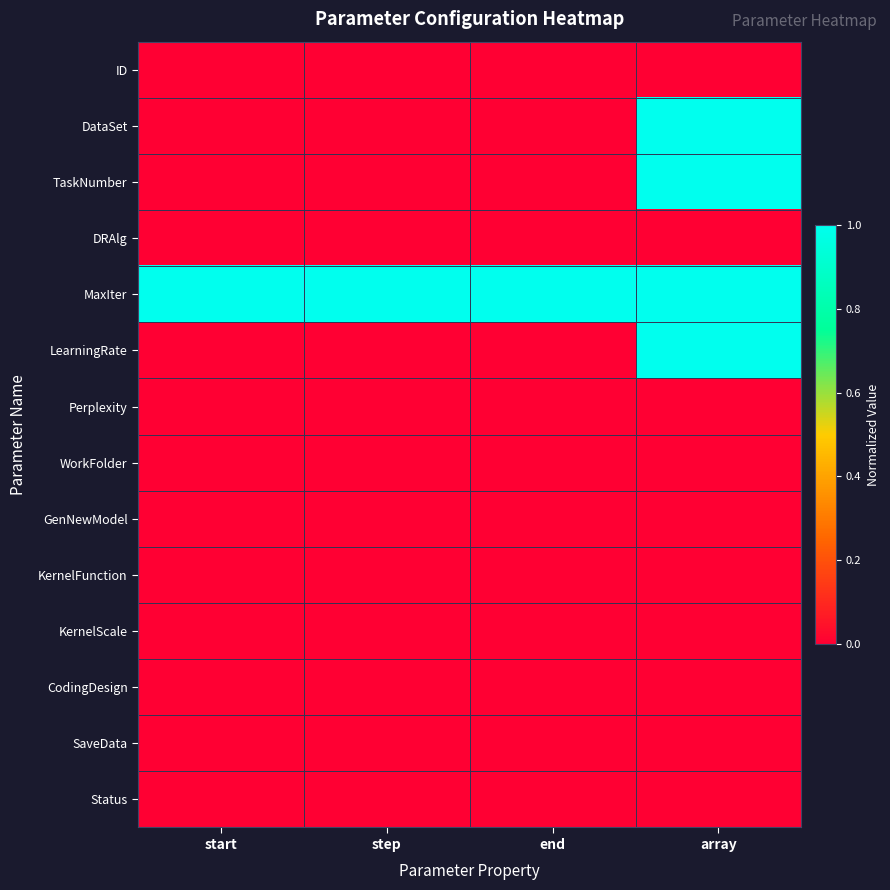

What is the difference between the highest and lowest values at end?

1.0